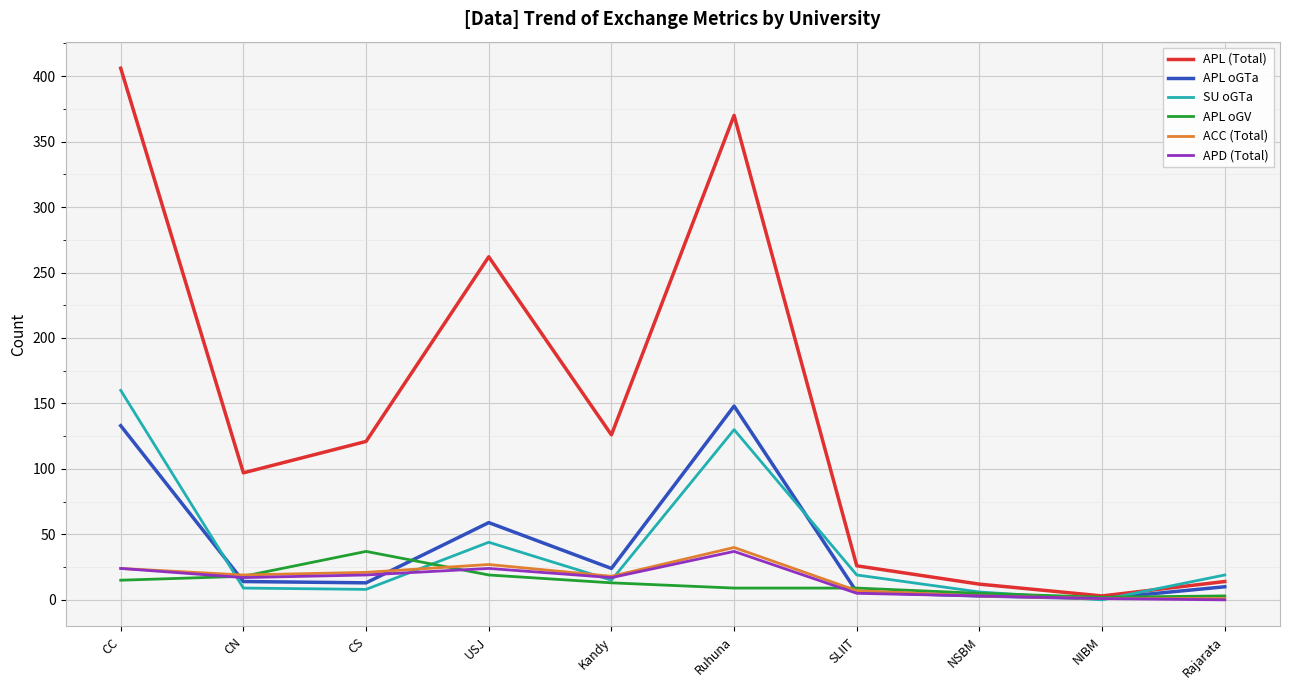

What is the total value across all series at Kandy?

213